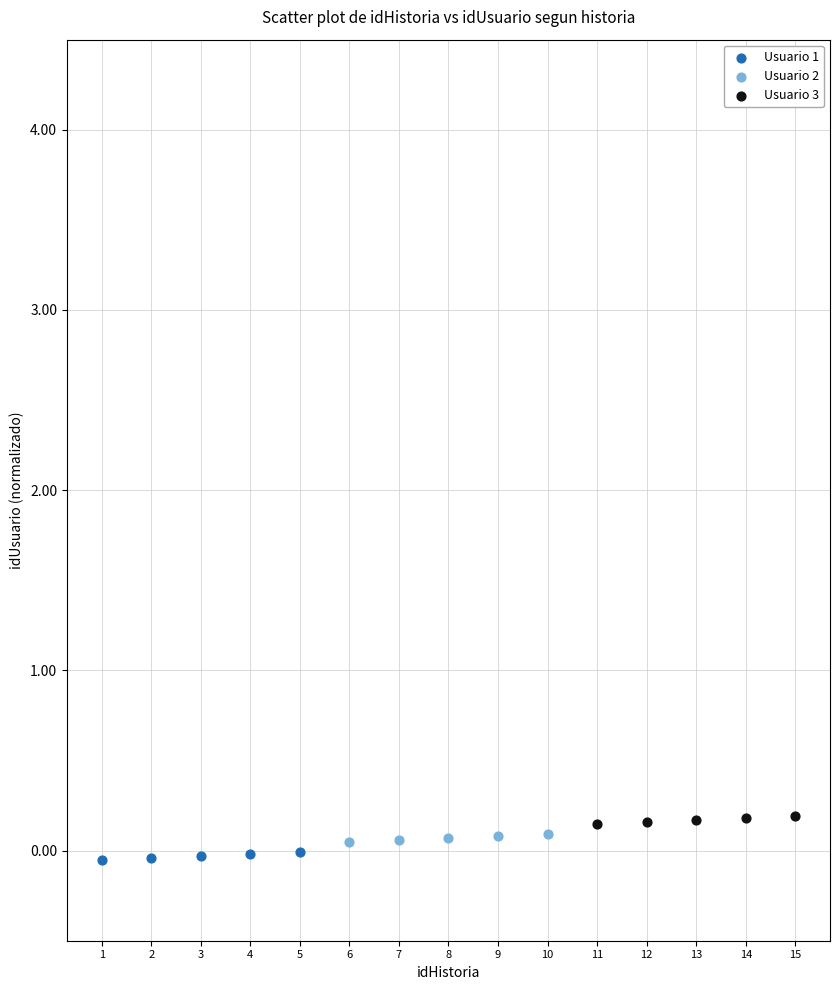

What are all the series names shown in the legend?

Usuario 1, Usuario 2, Usuario 3